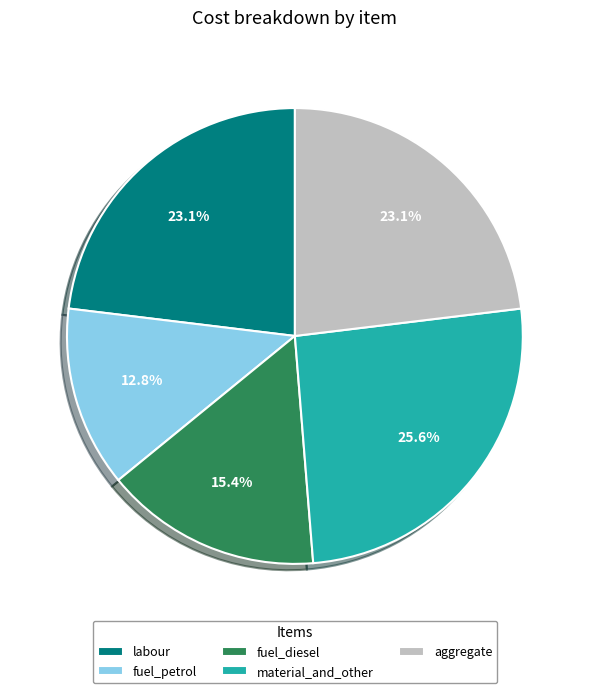

To the nearest percent, what is the average slice percentage?

20%